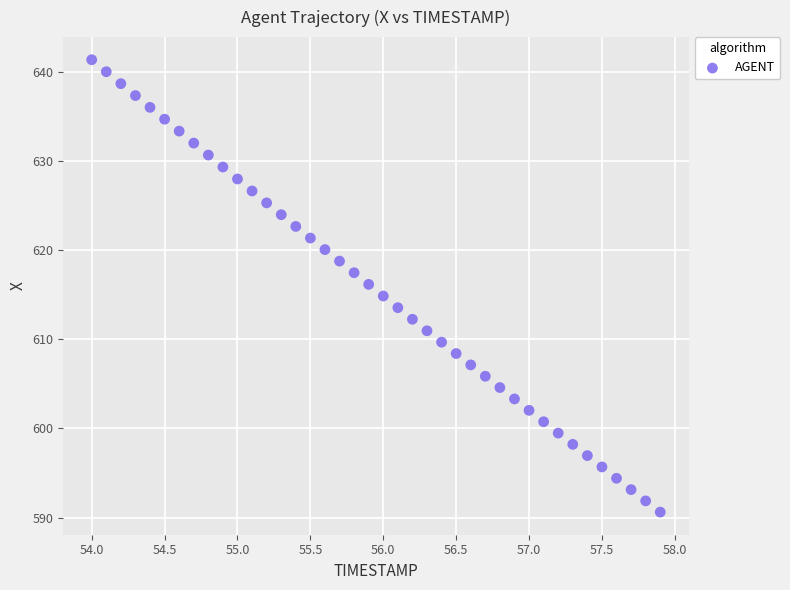

What is the range of Y values (max minus min)?

50.7